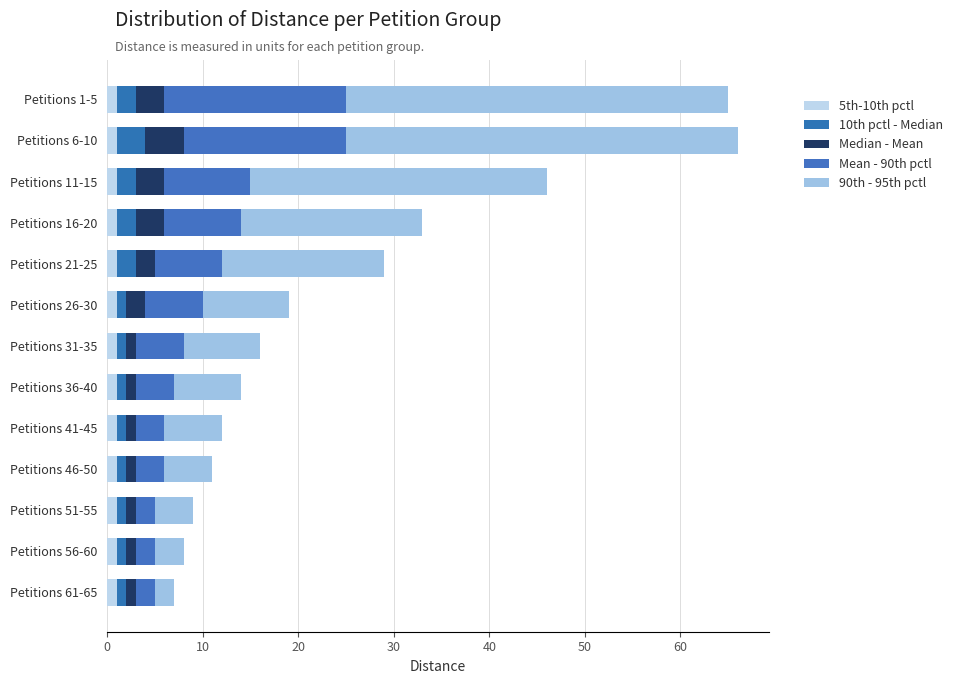

How many distinct data groups are displayed?

5